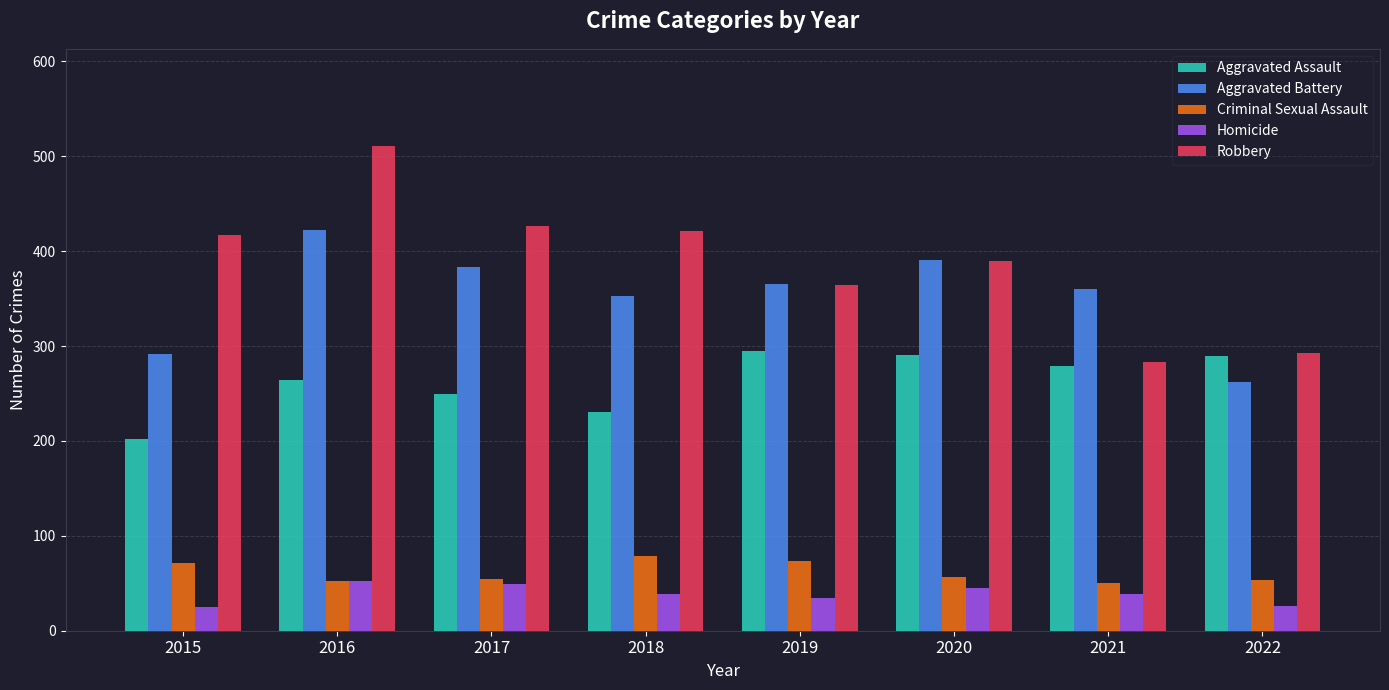

The Aggravated Battery series shows 365 at 2019. True or false?

True